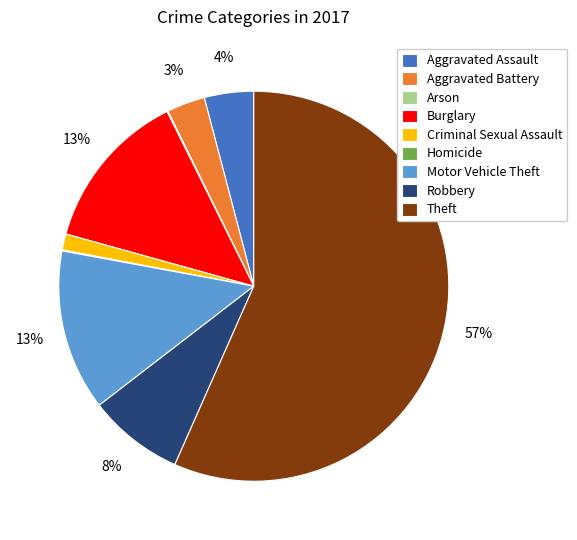

What is the majority slice?

Theft